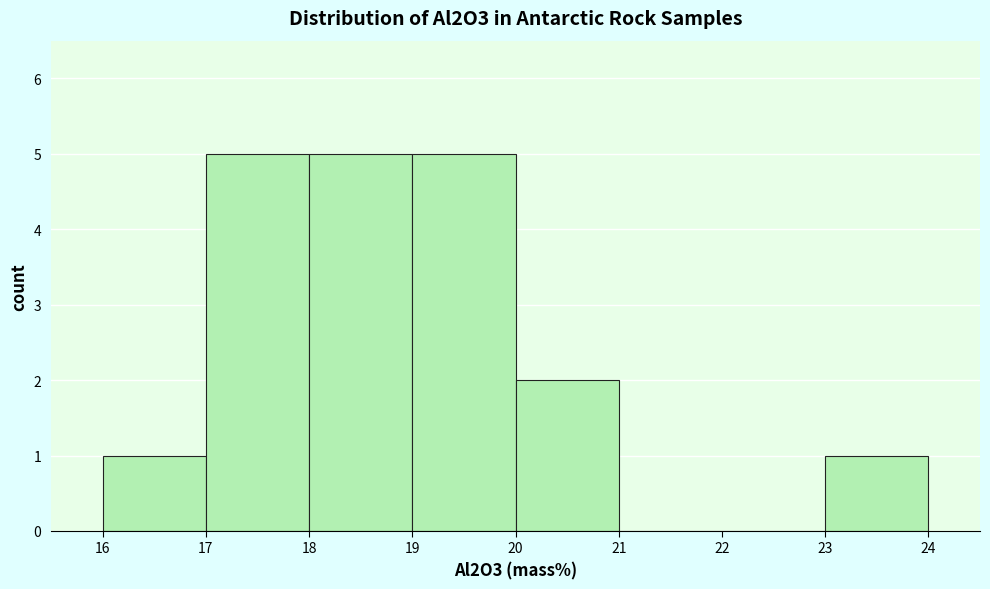

Reading left to right, list every bar in this chart as the range it spans on the x-axis followed by its height. The values are not printed on the chart, so give them approximately, as read against the axis.

16 to 17: 1
17 to 18: 5
18 to 19: 5
19 to 20: 5
20 to 21: 2
21 to 22: 0
22 to 23: 0
23 to 24: 1